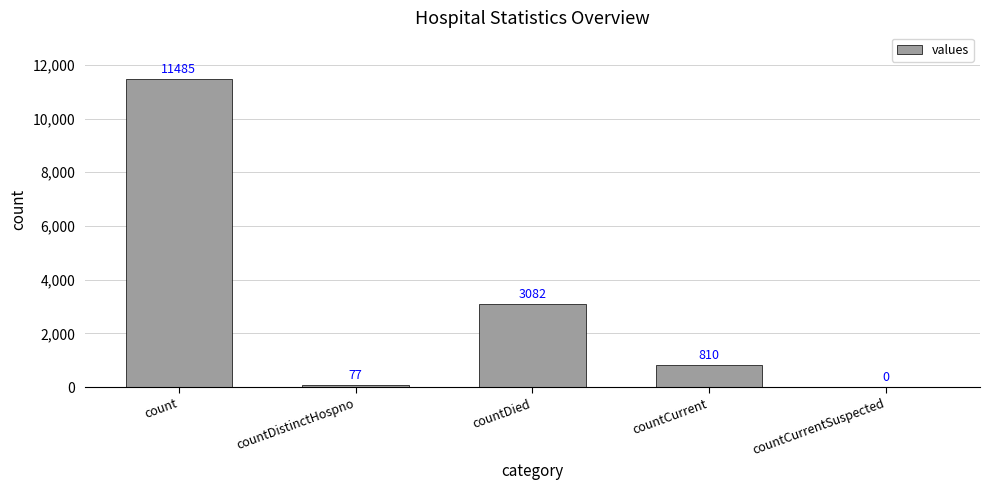

The chart shows a value of 3082 at countDied. True or false?

True